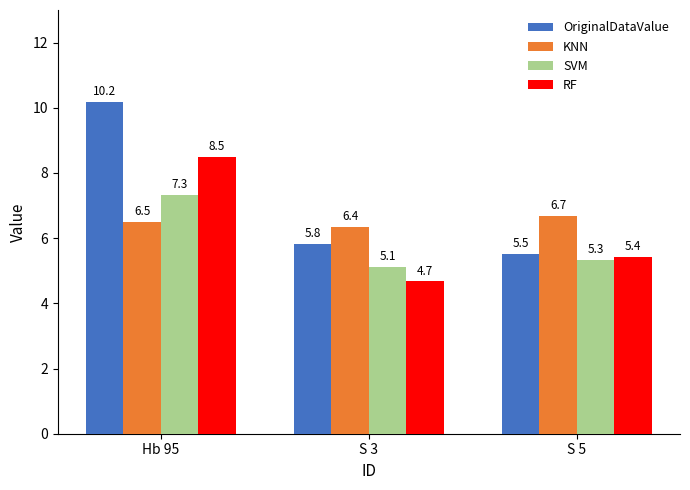

At how many categories does at least one series exceed 6?

3